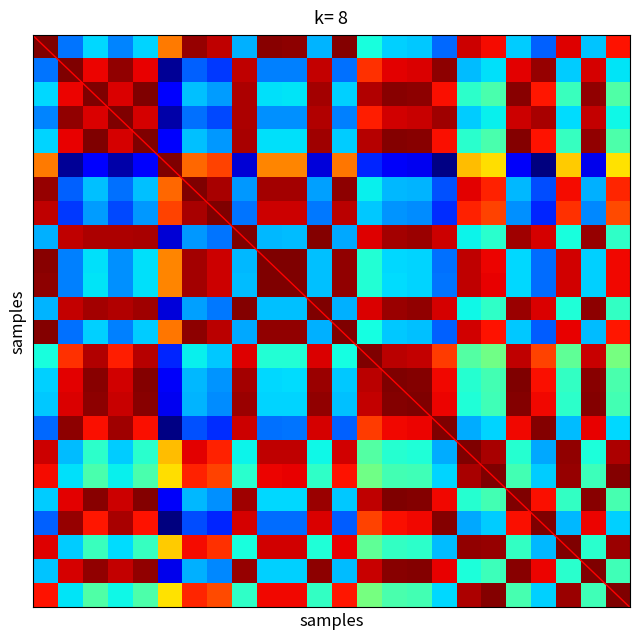

What is the maximum value shown in the chart?

1.0